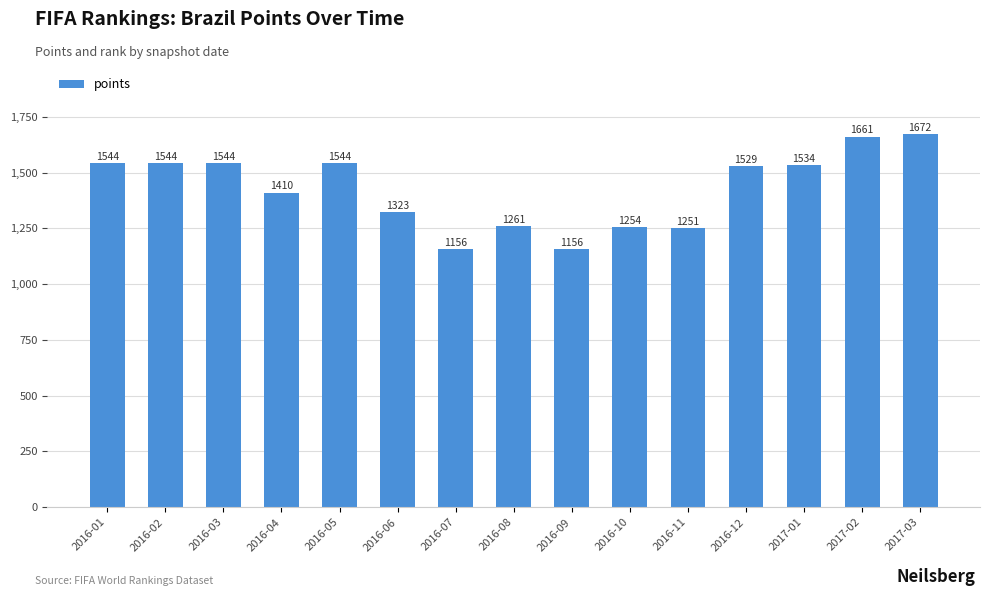

At which label does the data first exceed 1529?

2016-01